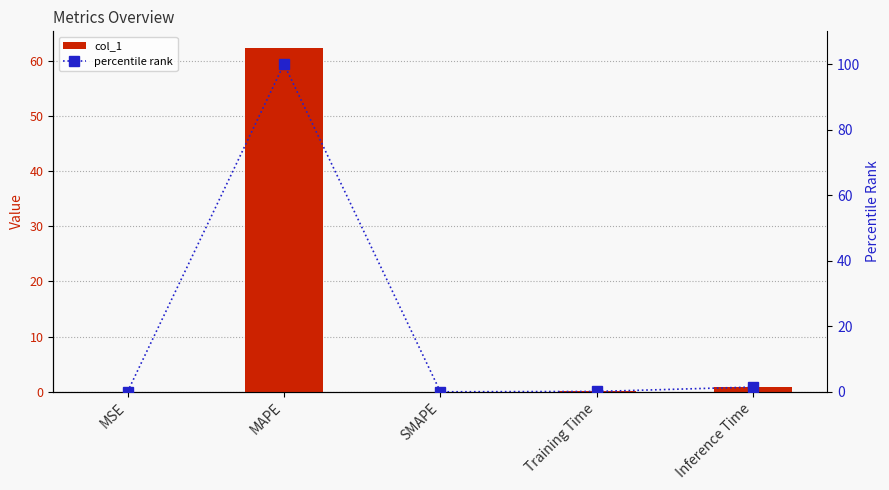

How many groups of bars are there?

5